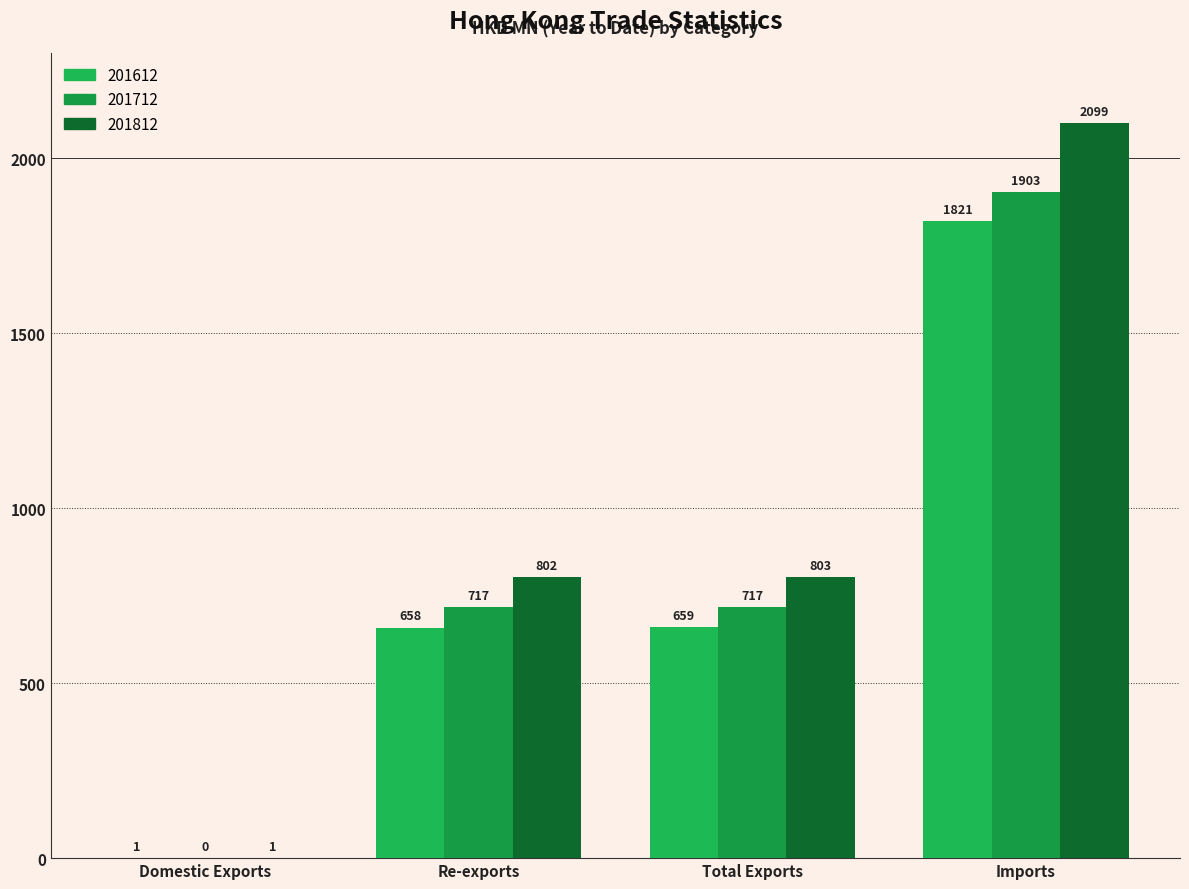

At which label does 201712 reach its peak?

Imports